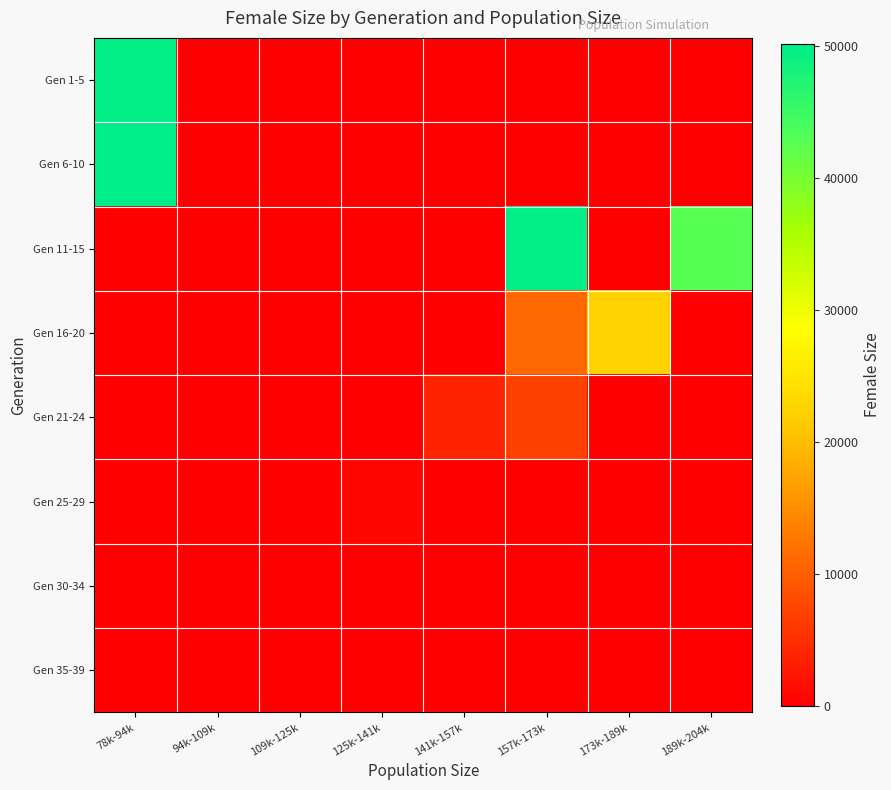

List the series in order of their peak value, highest first.

Gen 6-10, Gen 11-15, Gen 1-5, Gen 16-20, Gen 21-24, Gen 25-29, Gen 30-34, Gen 35-39